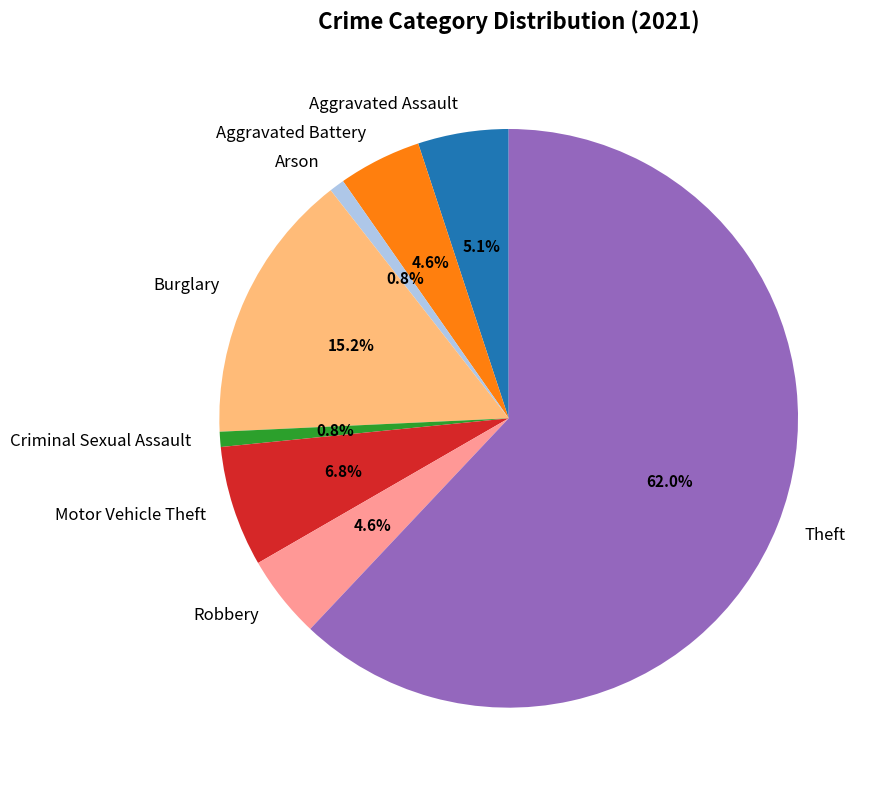

To the nearest percent, what percentage of the pie is Theft?

62%